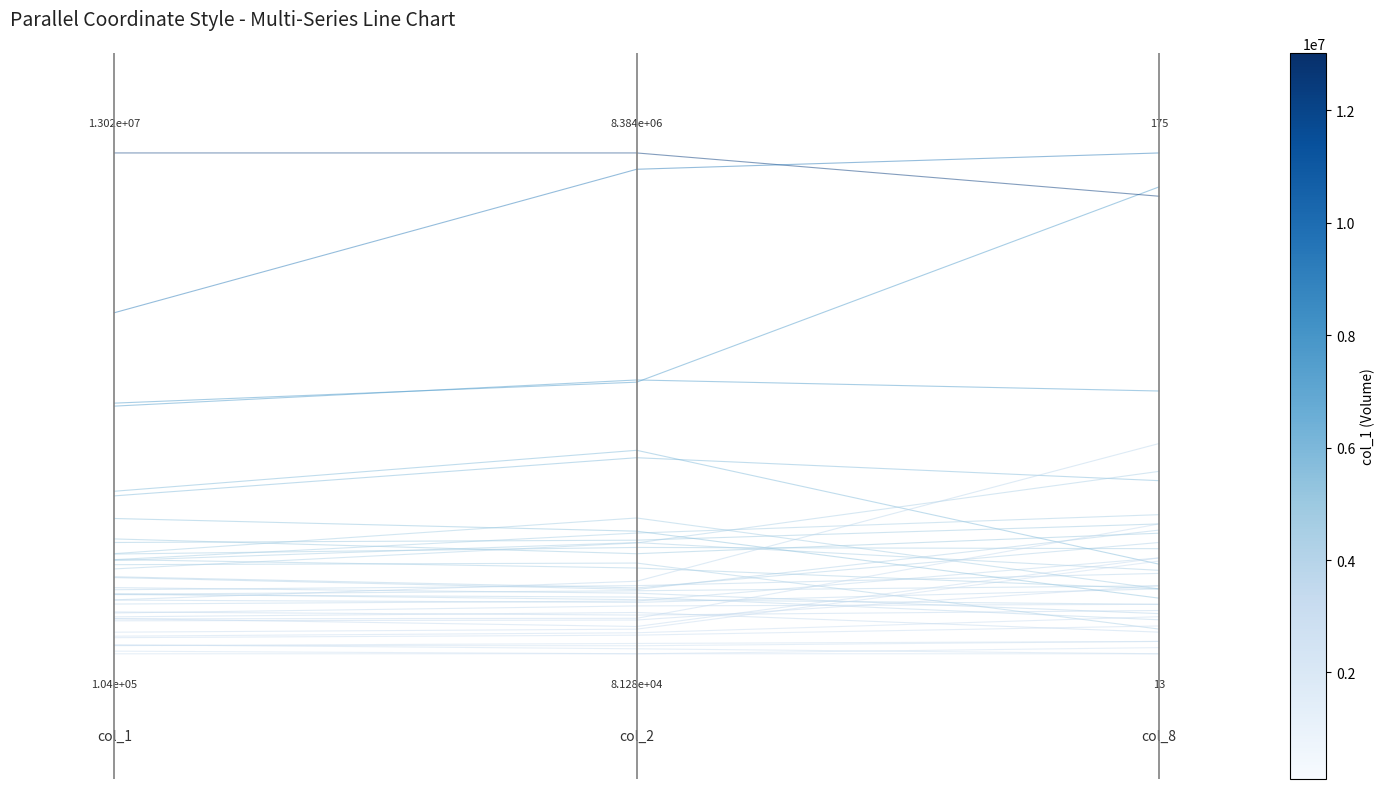

Which label corresponds to the largest value in the chart?

1